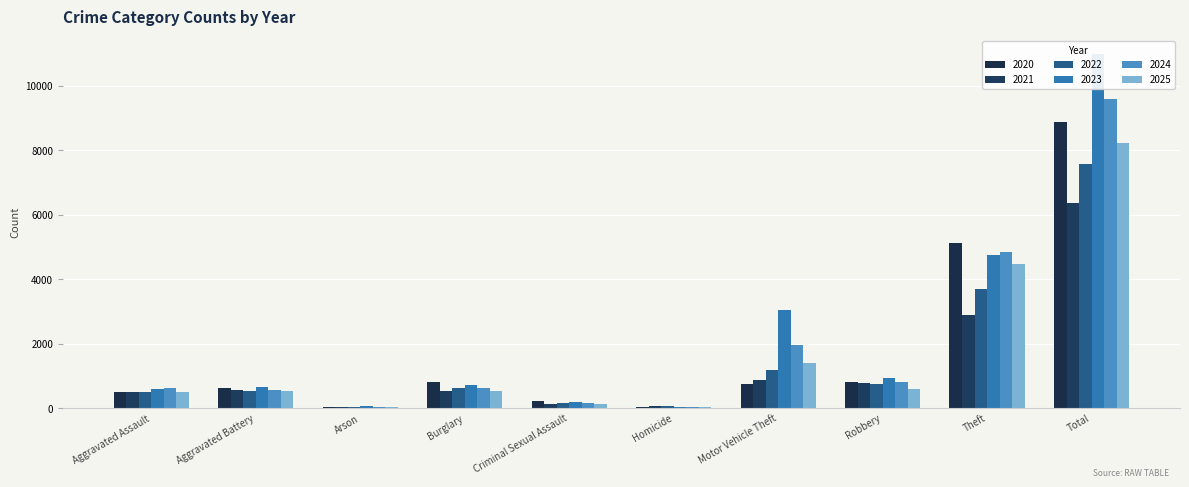

Which has a higher value, Aggravated Battery or Aggravated Assault?

Aggravated Battery